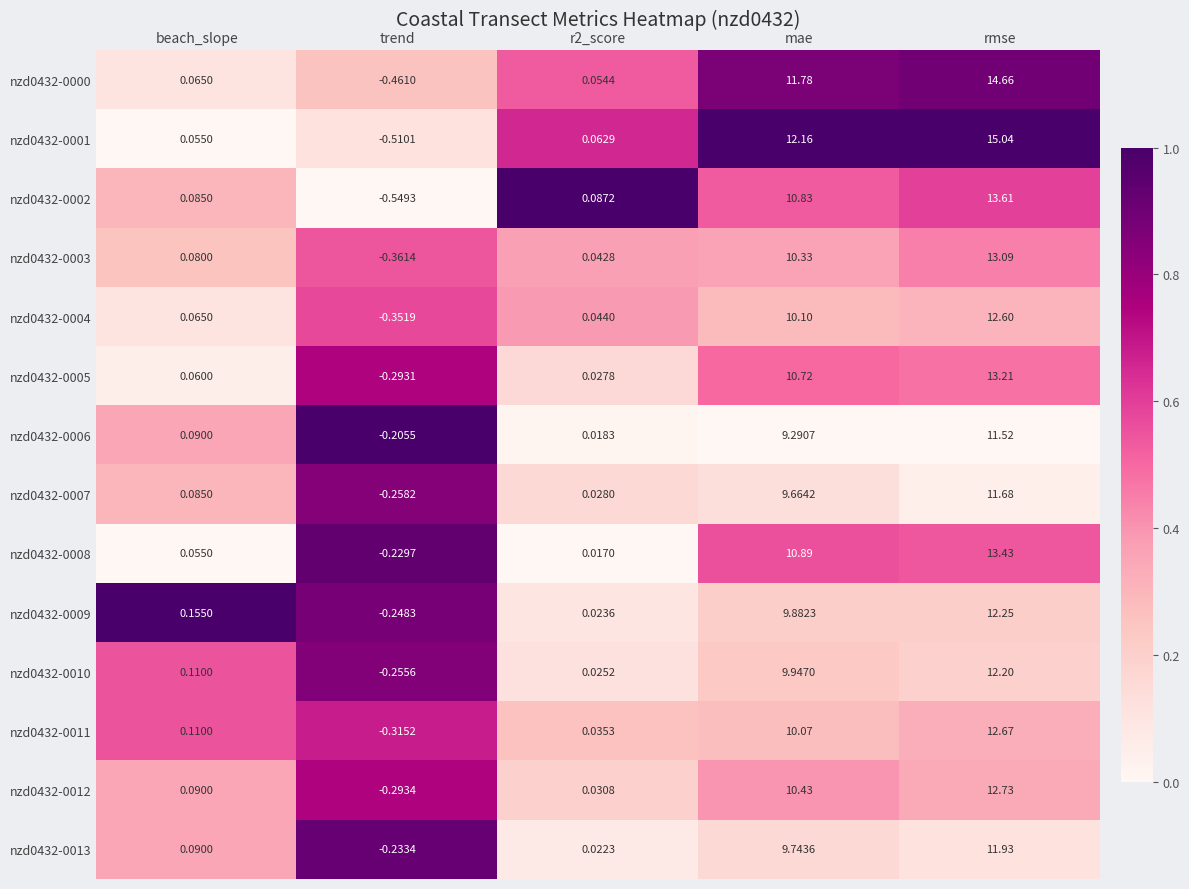

Which category has the highest value across all series?

rmse